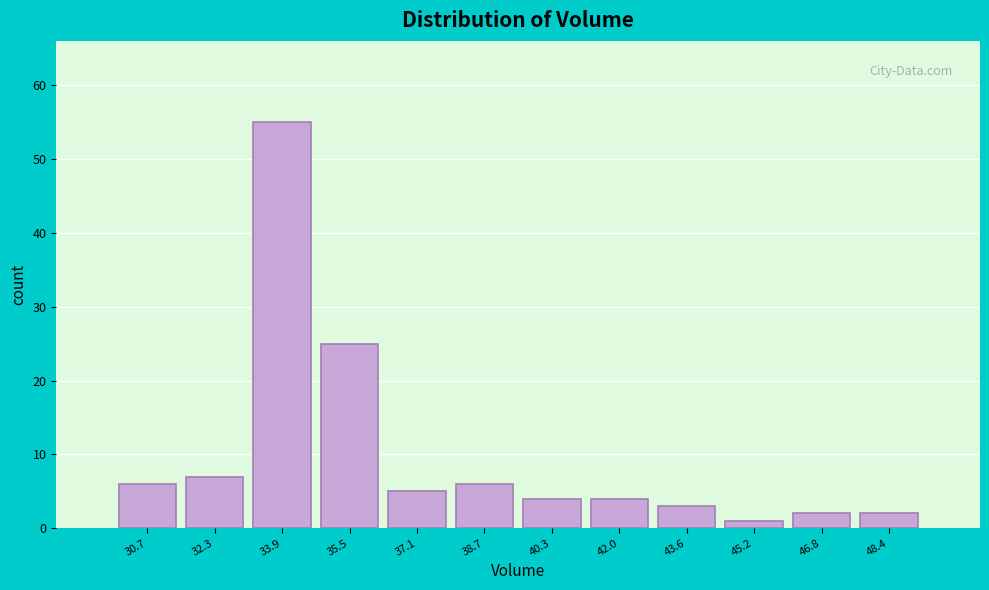

Reading left to right, transcribe all the data shown in this chart.

6	7	55	25	5	6	4	4	3	1	2	2